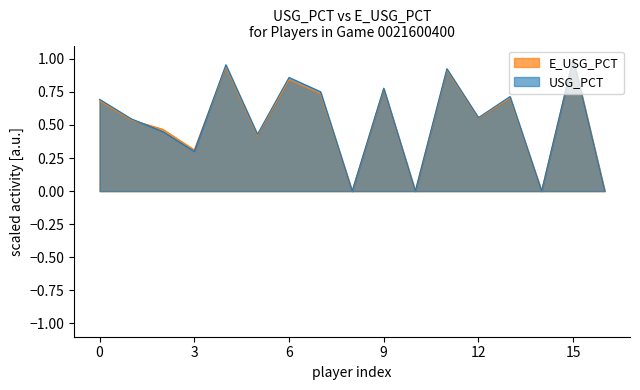

Which category has the highest value across all series?

15